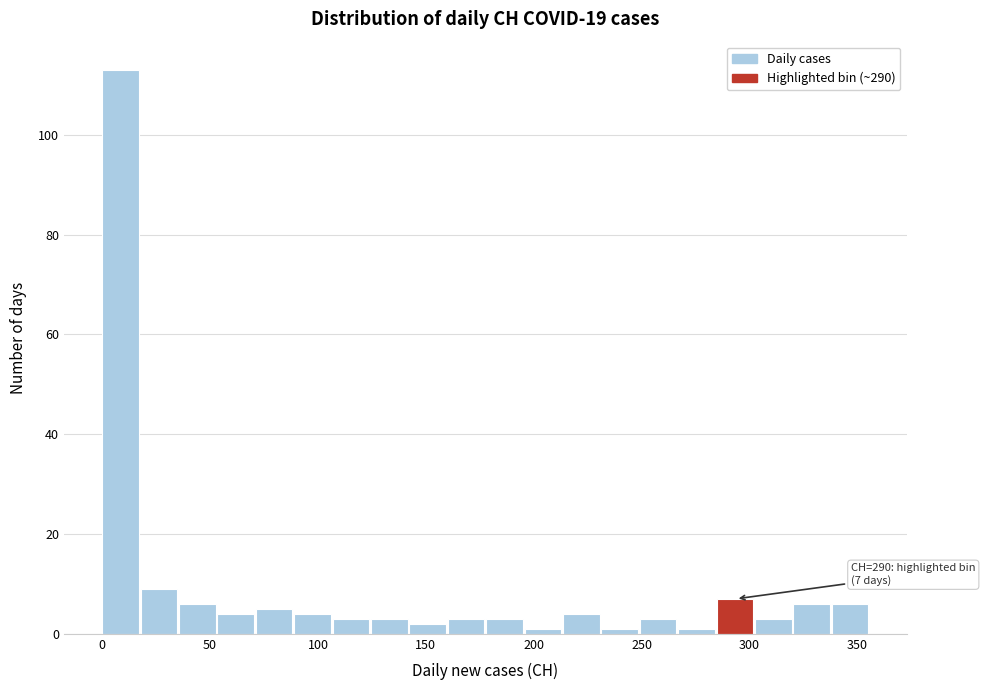

Around what value on the x-axis is the tallest bar? Give the approximate position of its centre, as read against the axis.

10